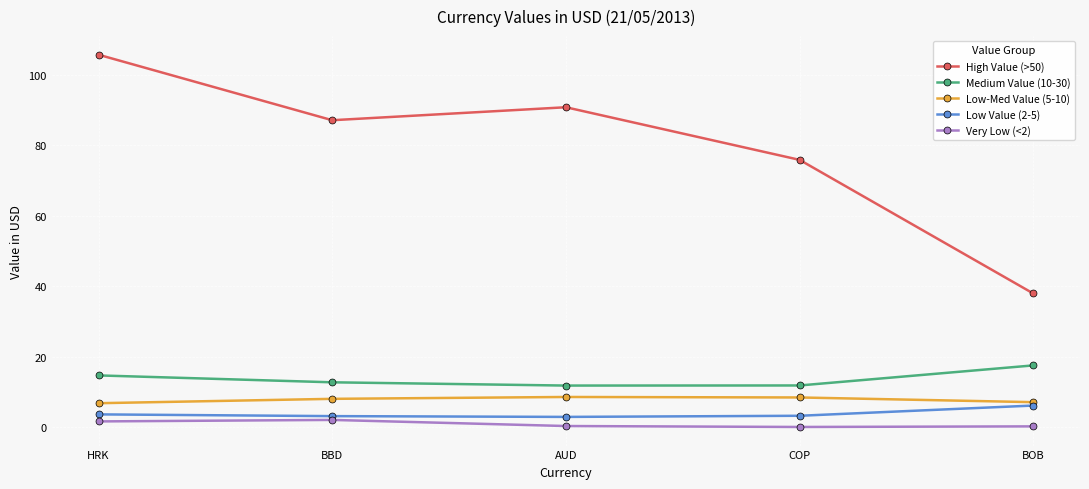

How many lines are shown in the chart?

5